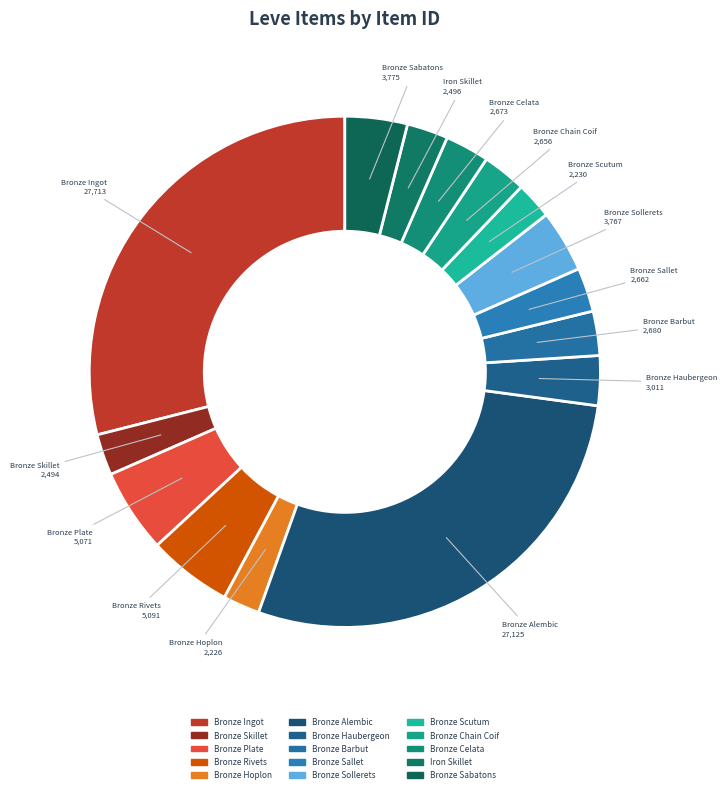

Count the number of slices in the pie.

15